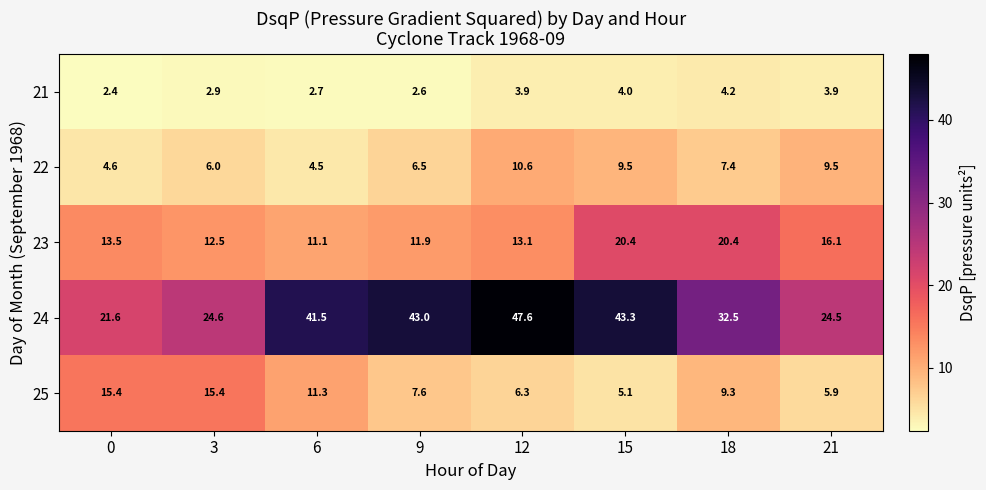

Rank the series at 3 from highest to lowest value.

24, 25, 23, 22, 21